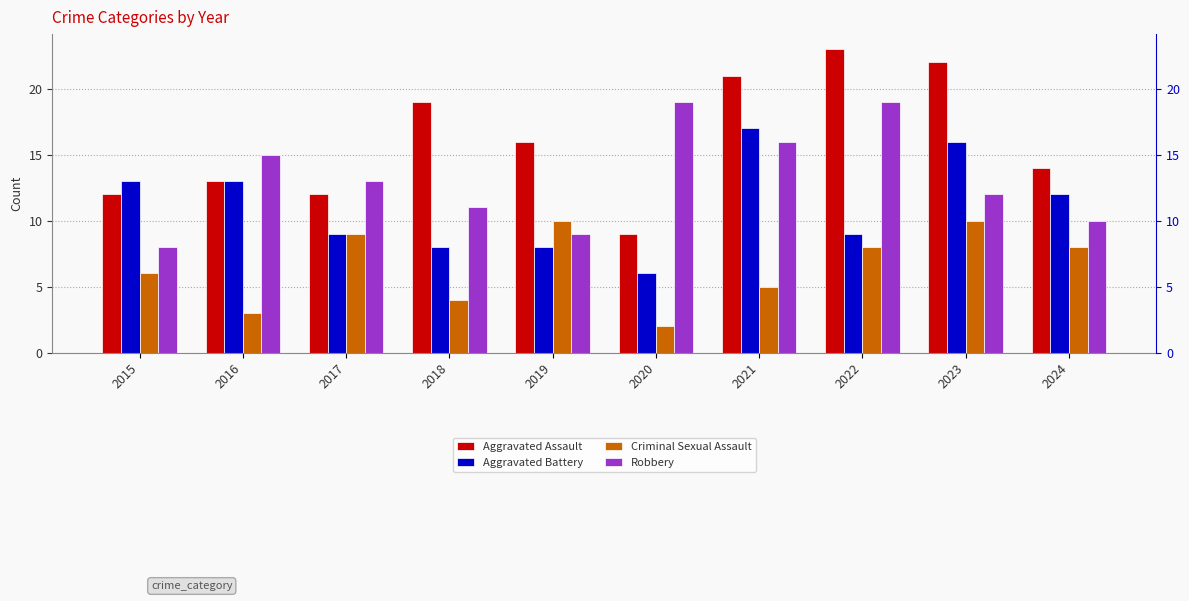

Rank the series at 2017 from highest to lowest value.

Robbery, Aggravated Assault, Aggravated Battery, Criminal Sexual Assault